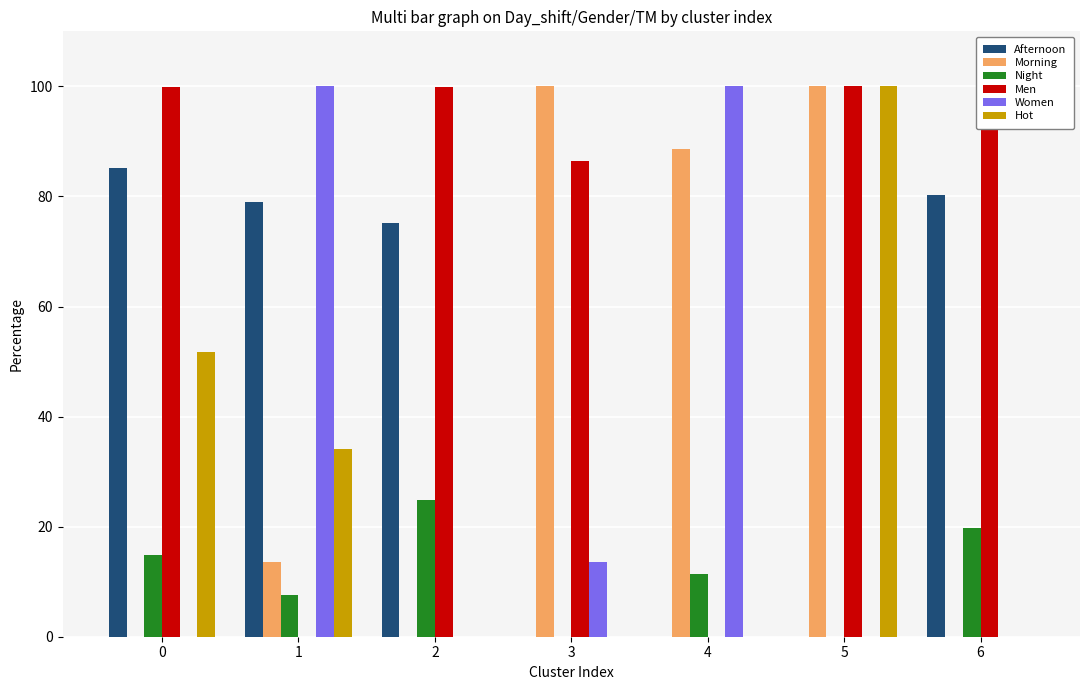

The Afternoon series shows 80.3 at 6. True or false?

True